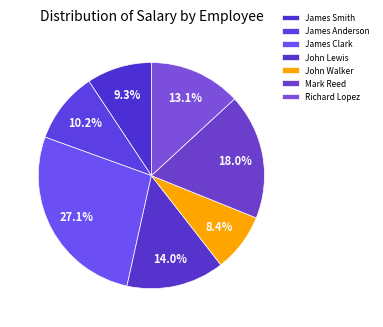

Which category has the biggest portion of the pie?

James Clark